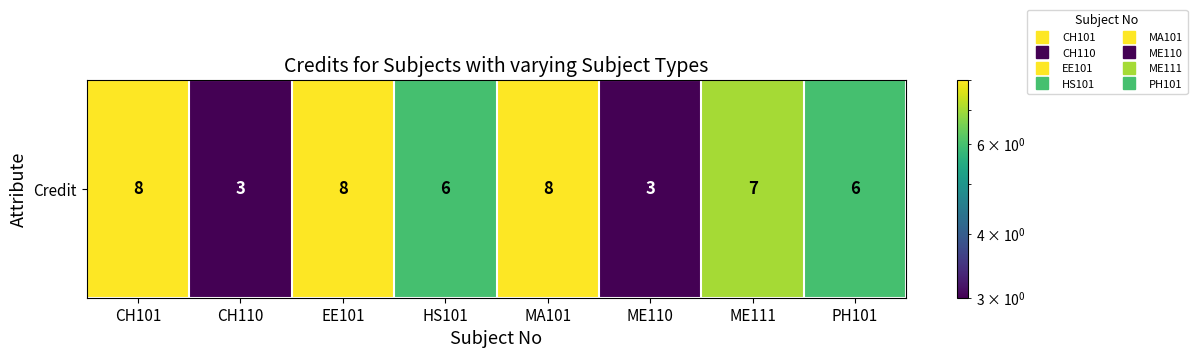

Read the value at PH101.

6